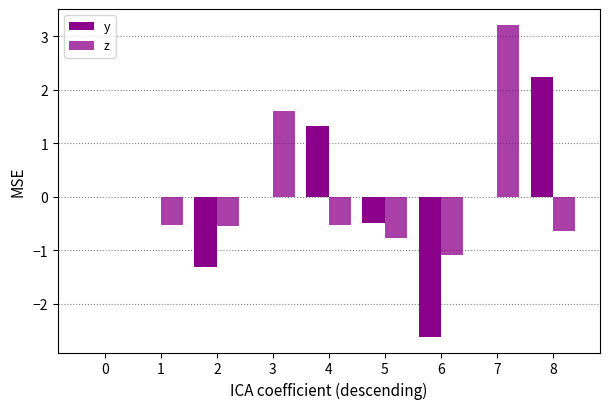

At 2, list the series in order from smallest to largest.

y, z